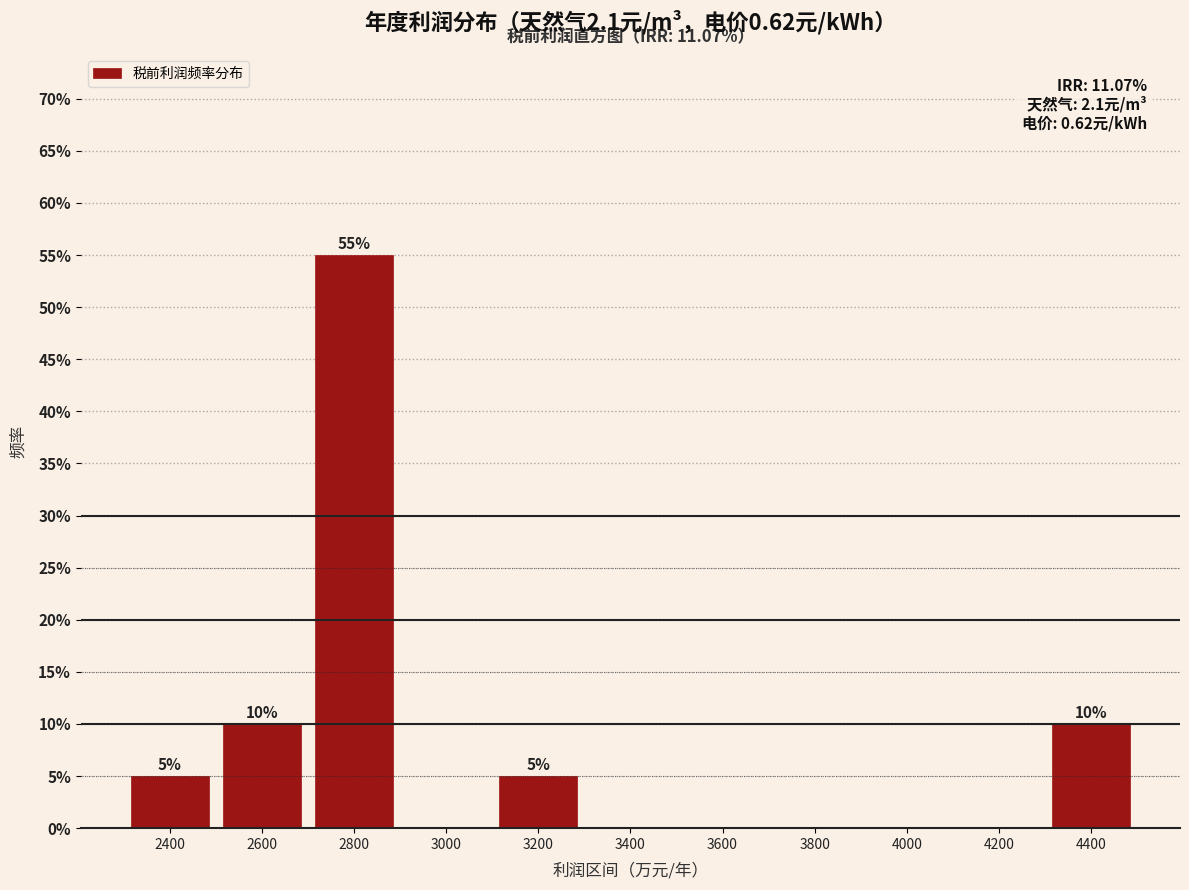

Reading left to right, list all the values displayed in this chart.

2400=5.0	2600=10.0	2800=55.0	3000=0.0	3200=5.0	3400=0.0	3600=0.0	3800=0.0	4000=0.0	4200=0.0	4400=10.0